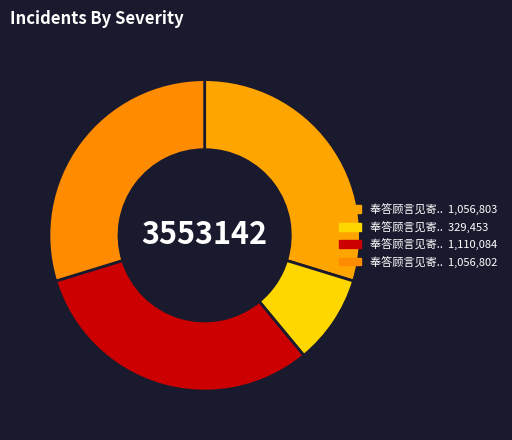

How many slices are in this pie chart?

4